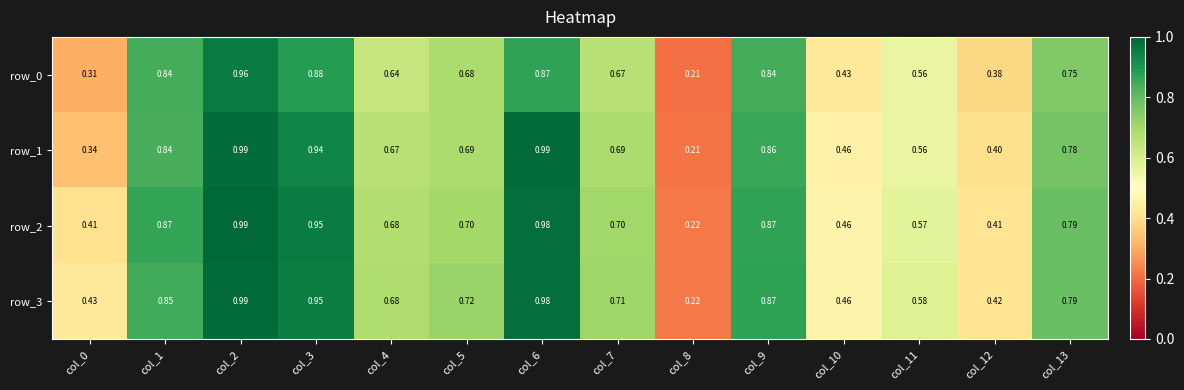

What is the average value of the row_1 series?

0.7